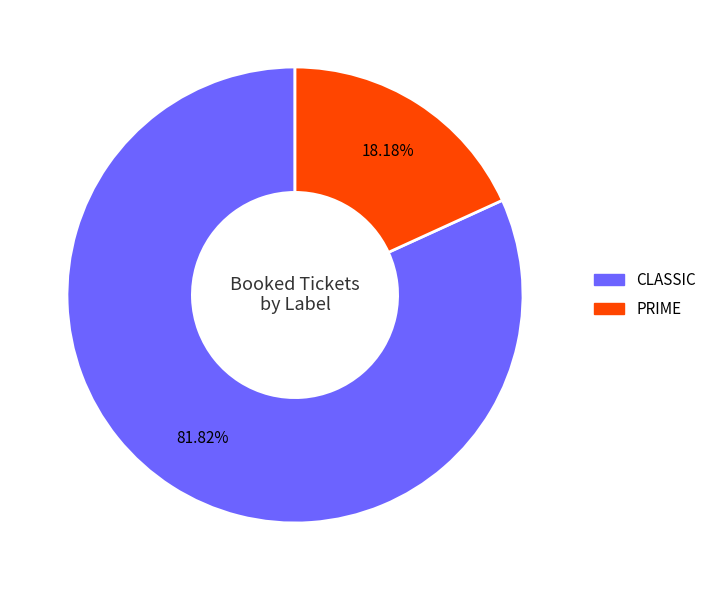

Which slice is the largest?

CLASSIC